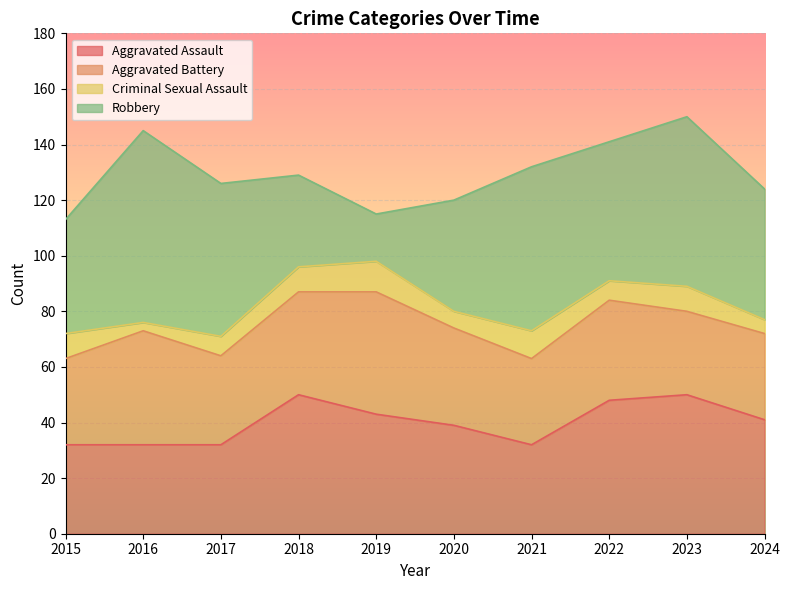

Reading left to right, what are all the values shown in this chart?

Aggravated Assault: 2015=32	2016=32	2017=32	2018=50	2019=43	2020=39	2021=32	2022=48	2023=50	2024=41
Aggravated Battery: 2015=31	2016=41	2017=32	2018=37	2019=44	2020=35	2021=31	2022=36	2023=30	2024=31
Criminal Sexual Assault: 2015=9	2016=3	2017=7	2018=9	2019=11	2020=6	2021=10	2022=7	2023=9	2024=5
Robbery: 2015=41	2016=69	2017=55	2018=33	2019=17	2020=40	2021=59	2022=50	2023=61	2024=47